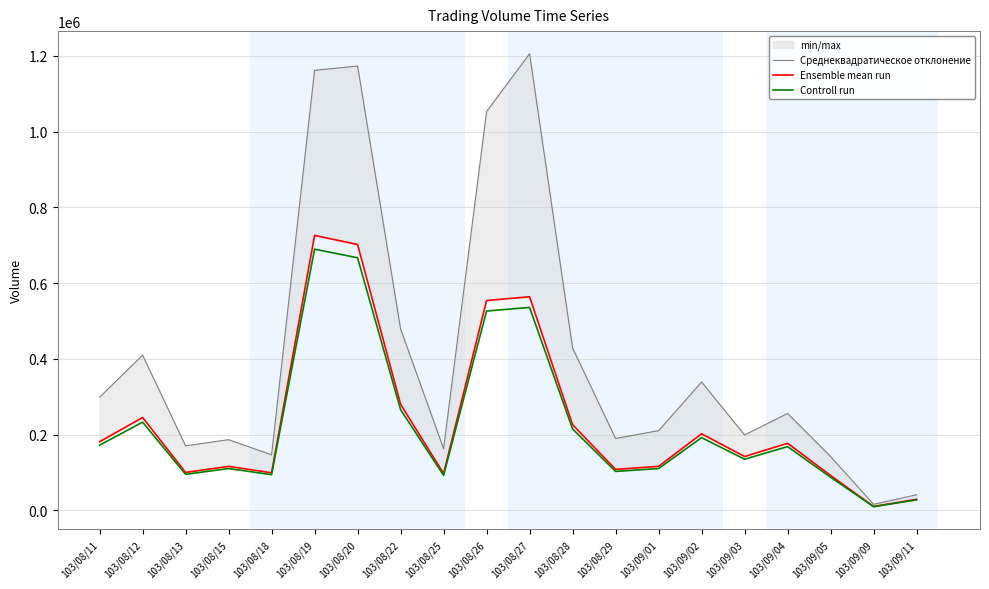

At which category is the sum across all series the highest?

103/08/19